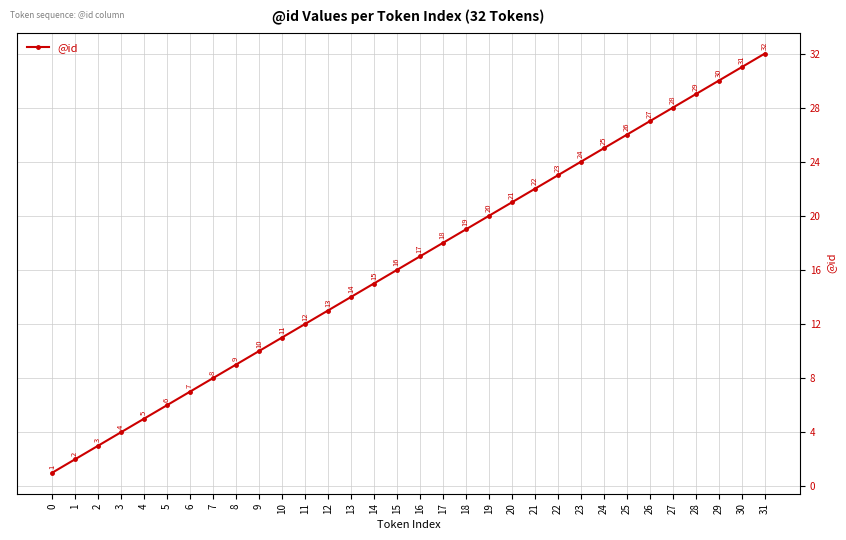

Which has a higher value, 25 or 27?

27